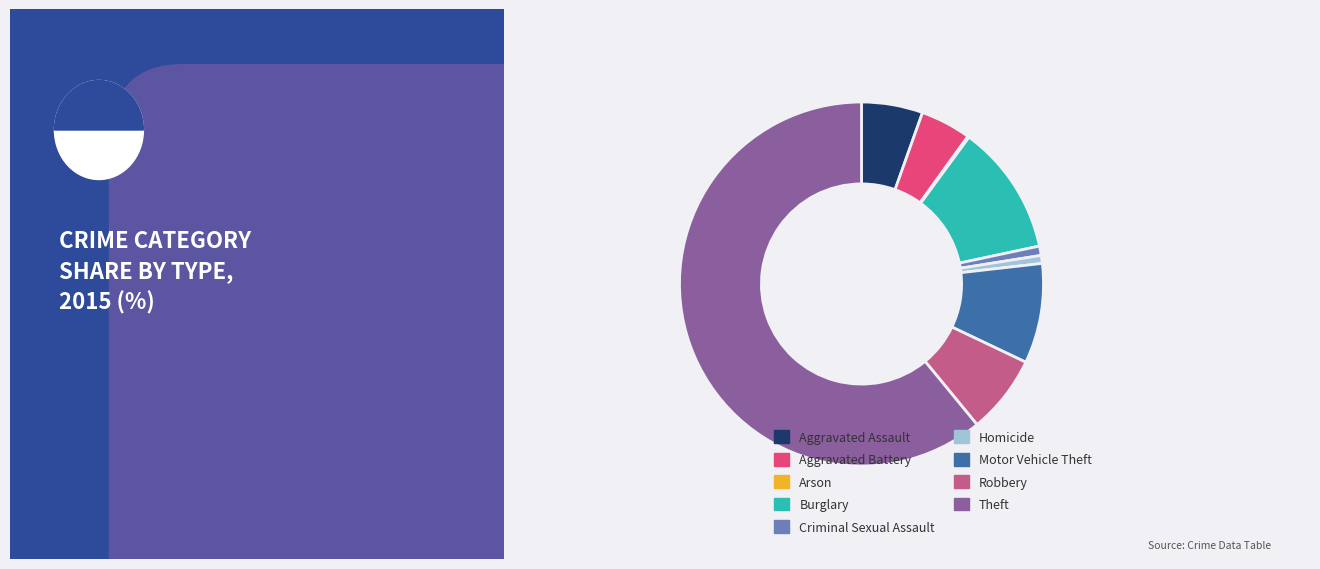

To the nearest percent, what portion does Robbery represent?

7%